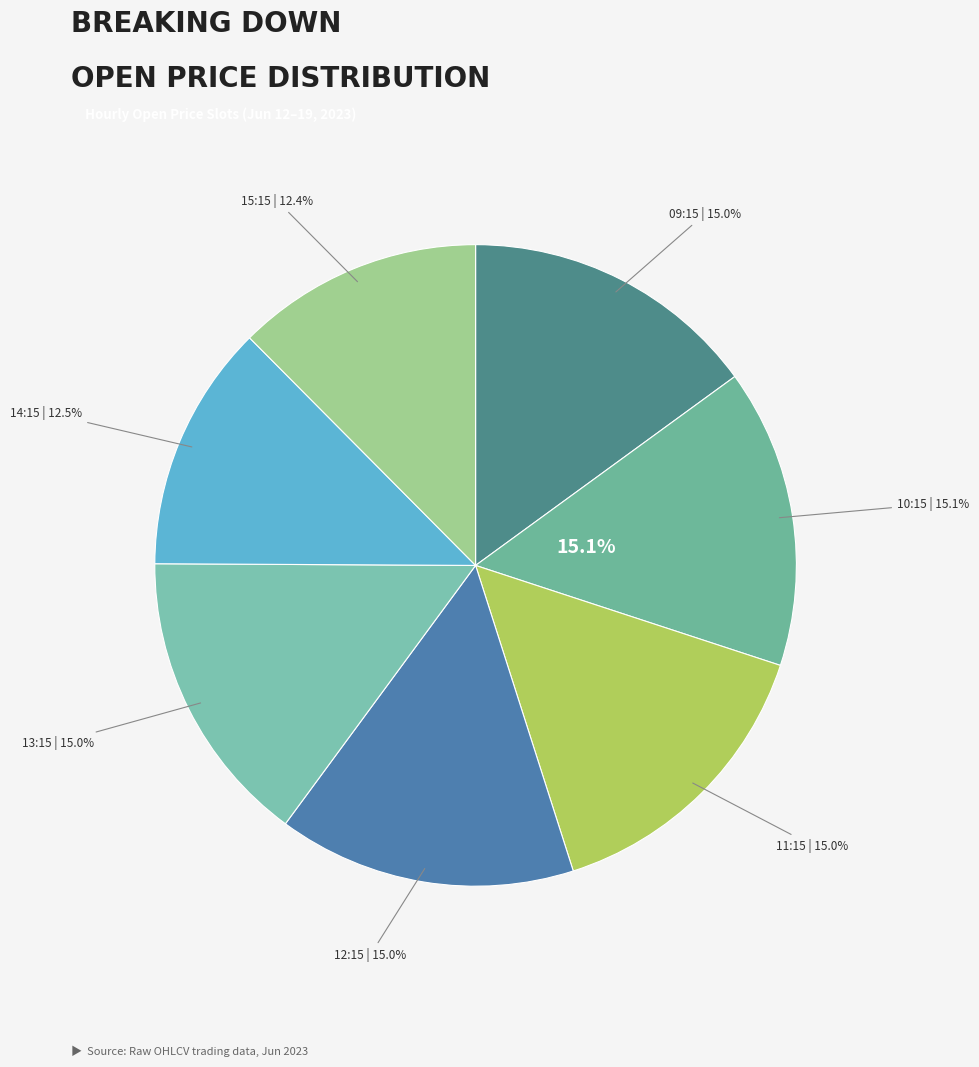

Does 2023-06-19 11:15 represent more than half of the total?

No